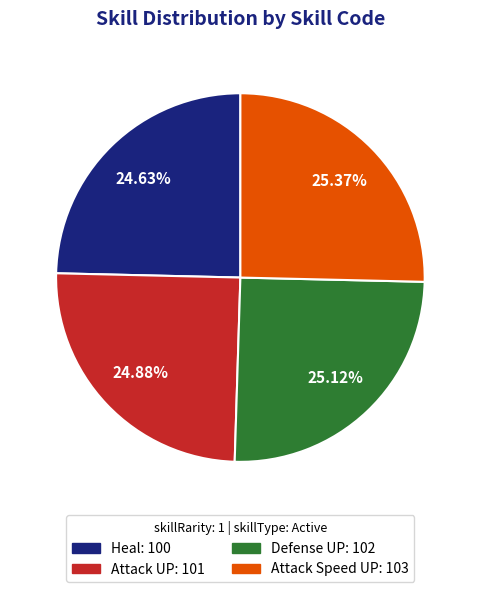

Does Defense UP represent more than half of the total?

No